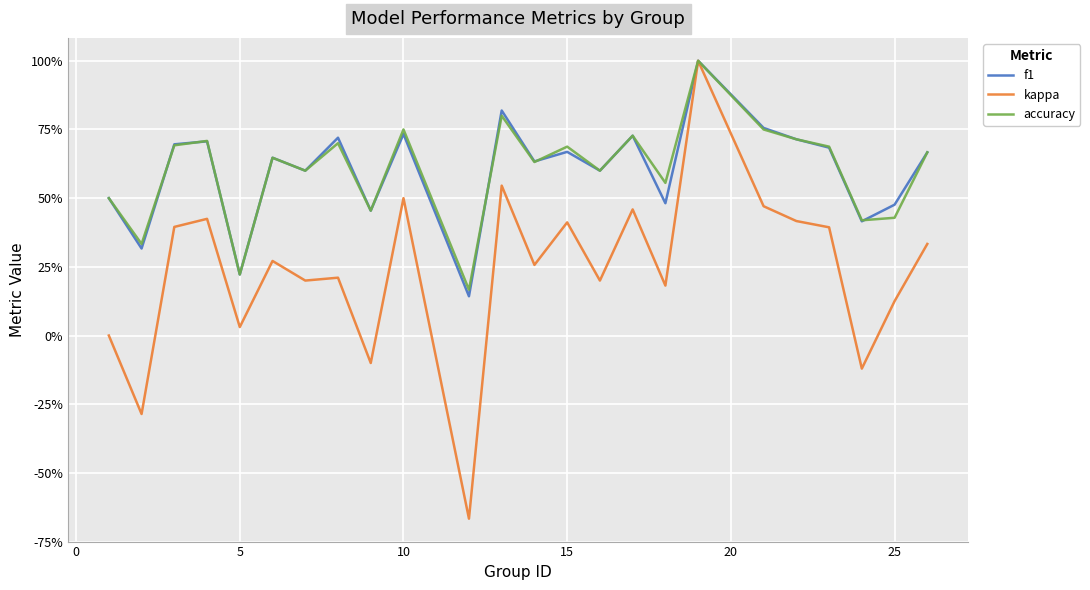

Does the chart have visible grid lines?

Yes